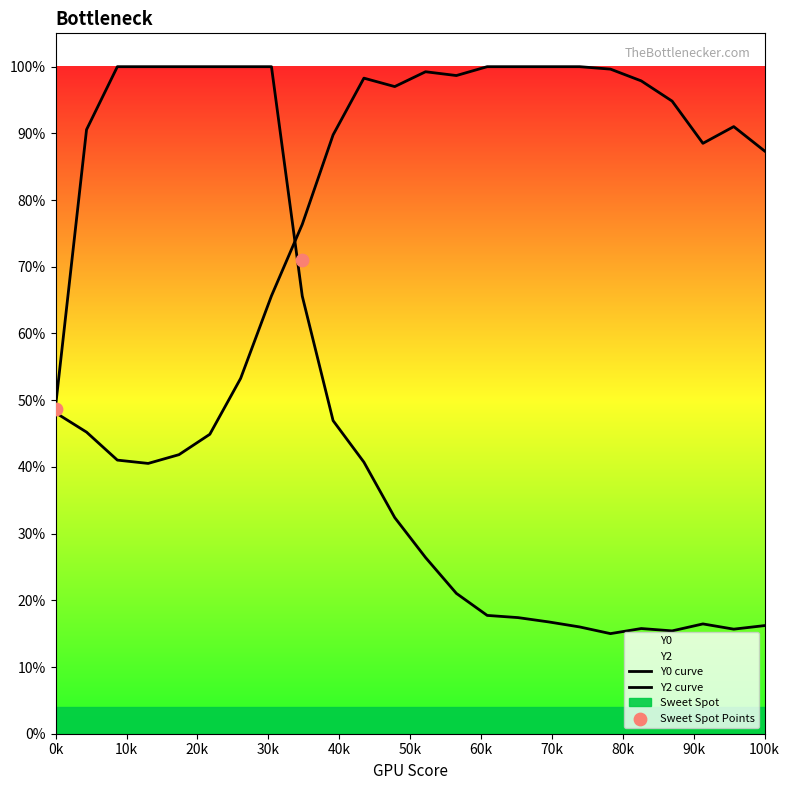

Which series contains the highest Y value?

Y0